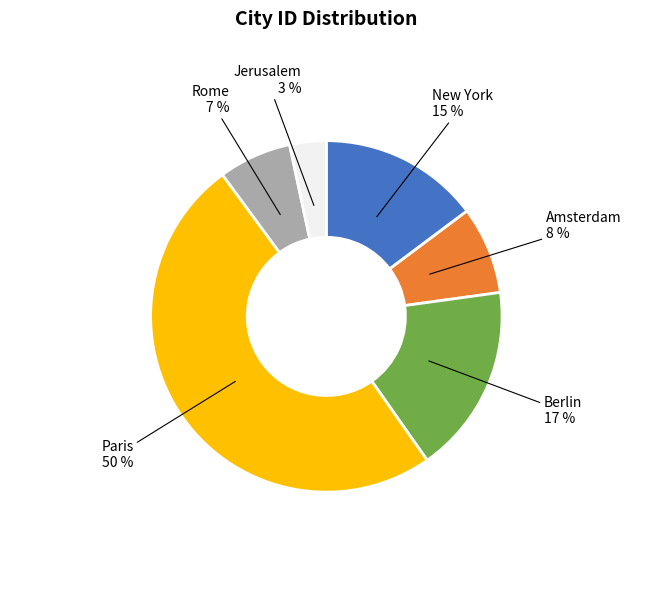

Between Rome and New York, which is larger?

New York